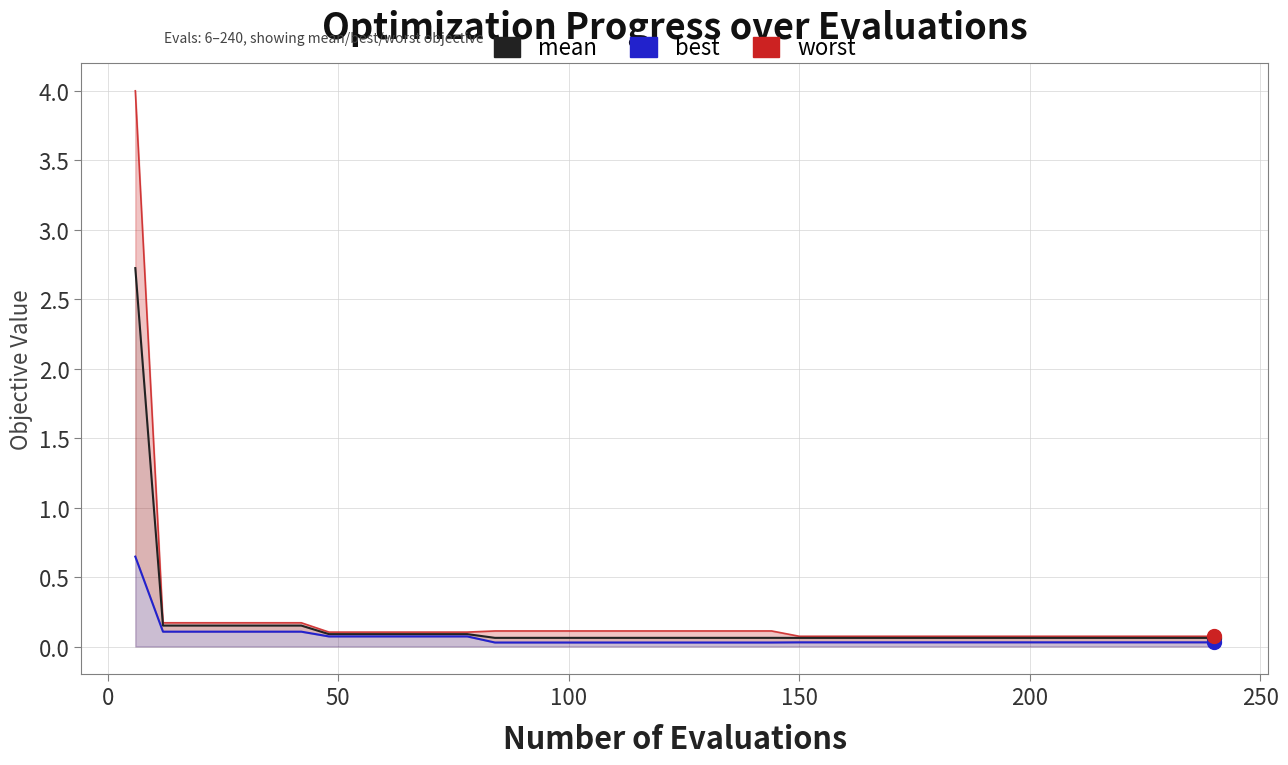

True or false: best and mean intersect in this chart.

False